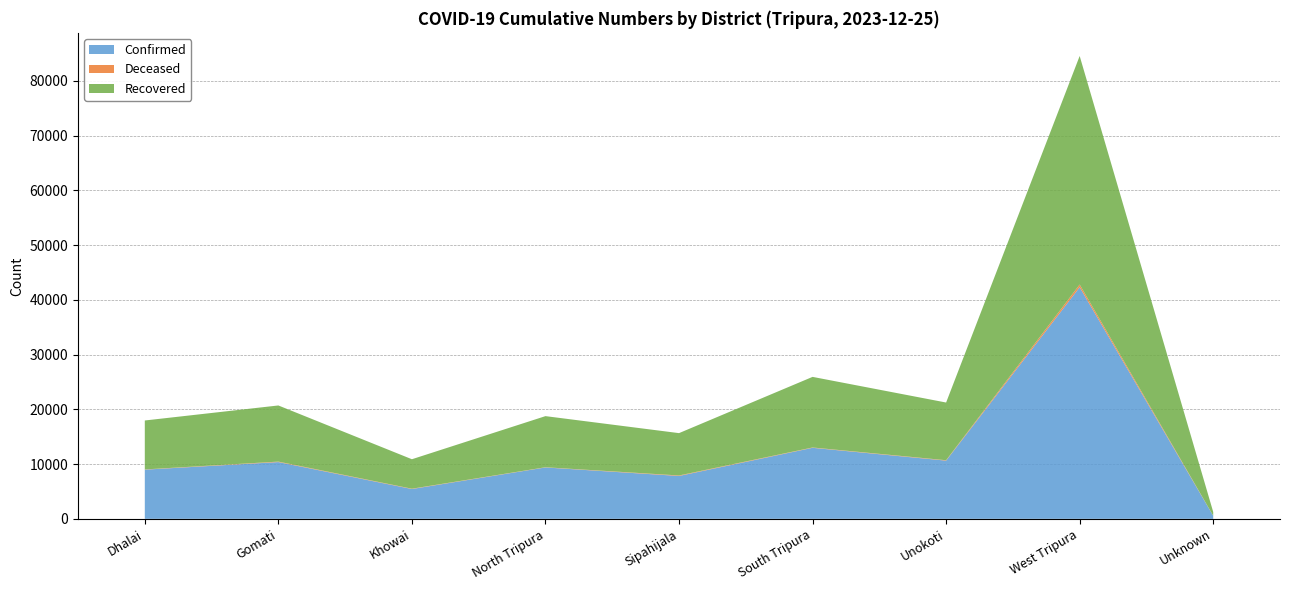

Reading left to right, transcribe all the data shown in this chart.

Confirmed: Dhalai=8985	Gomati=10369	Khowai=5447	North Tripura=9386	Sipahijala=7832	South Tripura=12976	Unokoti=10633	West Tripura=42317	Unknown=550
Deceased: Dhalai=40	Gomati=87	Khowai=57	North Tripura=38	Sipahijala=91	South Tripura=60	Unokoti=74	West Tripura=489	Unknown=6
Recovered: Dhalai=8943	Gomati=10258	Khowai=5385	North Tripura=9340	Sipahijala=7735	South Tripura=12900	Unokoti=10543	West Tripura=41756	Unknown=693